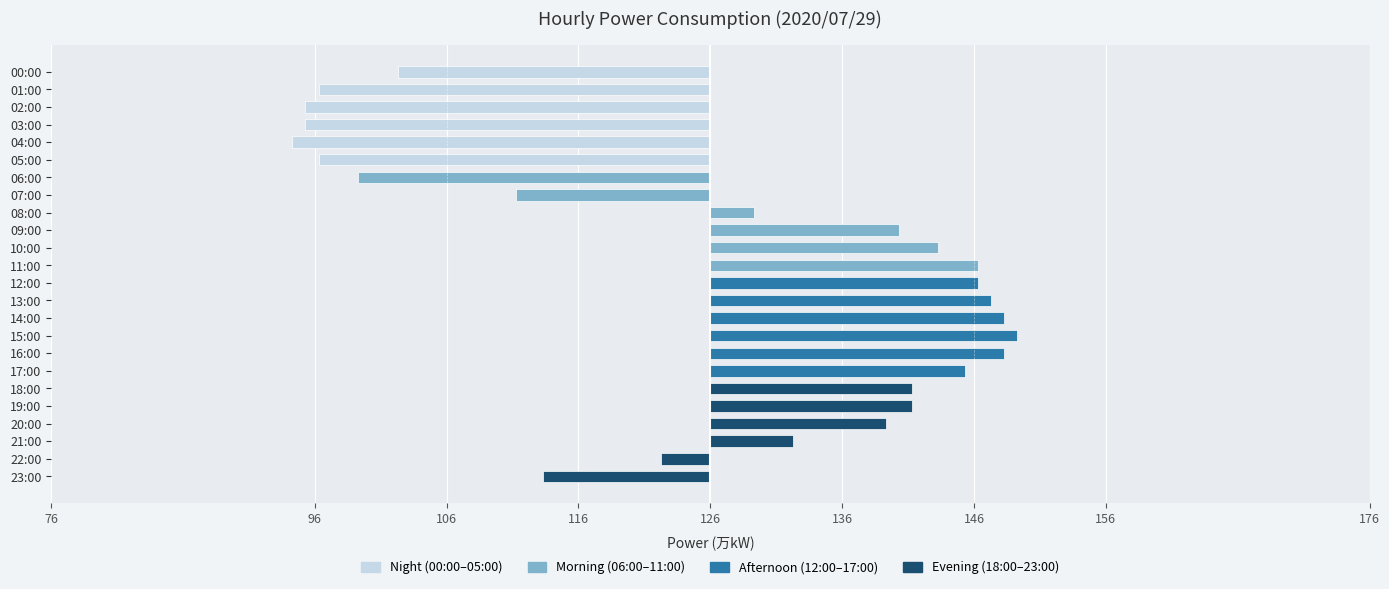

Which category has the highest value across all series?

15:00